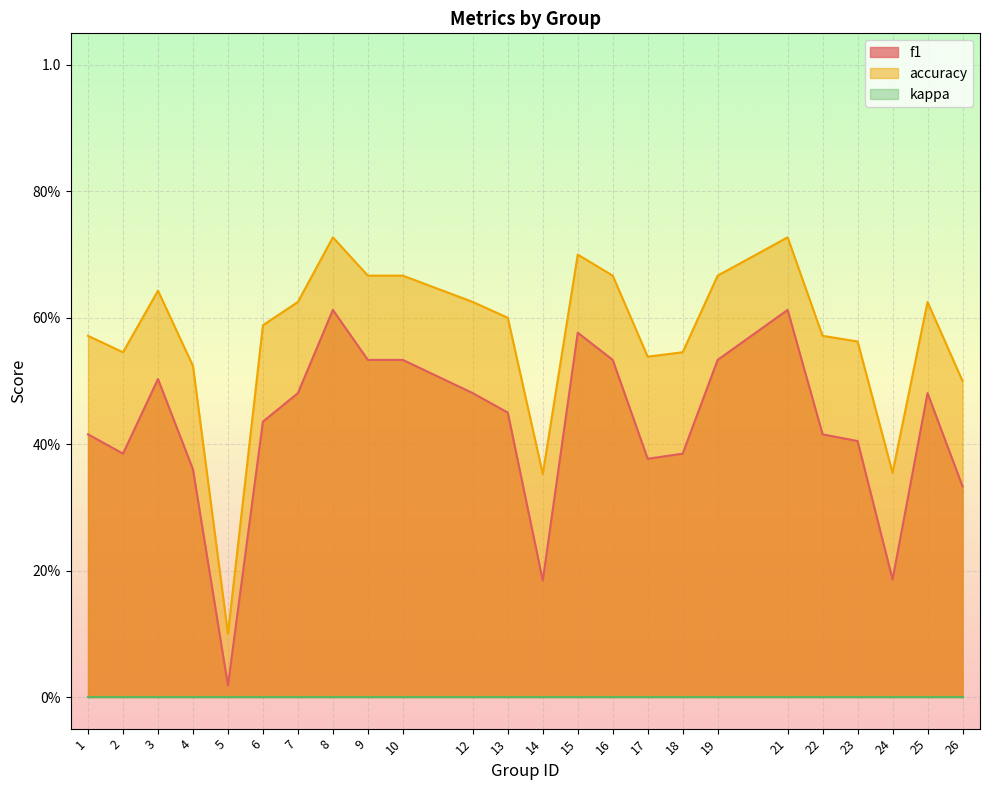

Which series has the largest total across all categories?

accuracy